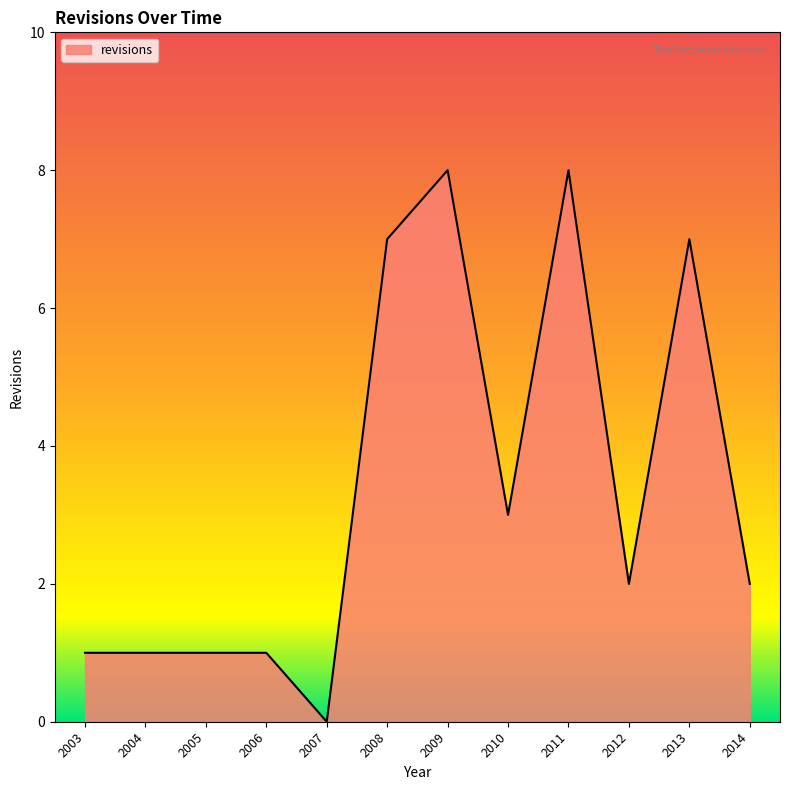

The chart shows a value of 1 at 2003. True or false?

True